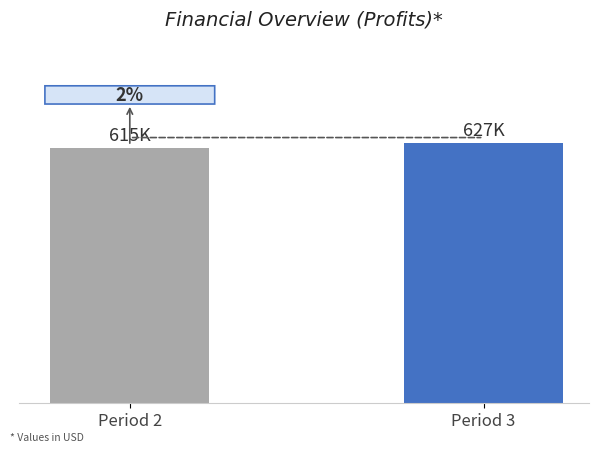

What is the approximate value at Period 2?

615988.2